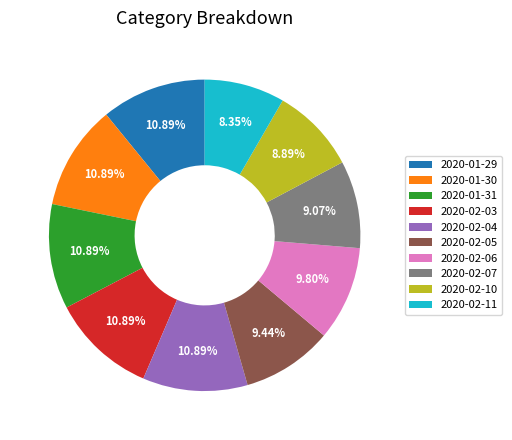

Count the number of slices in the pie.

10